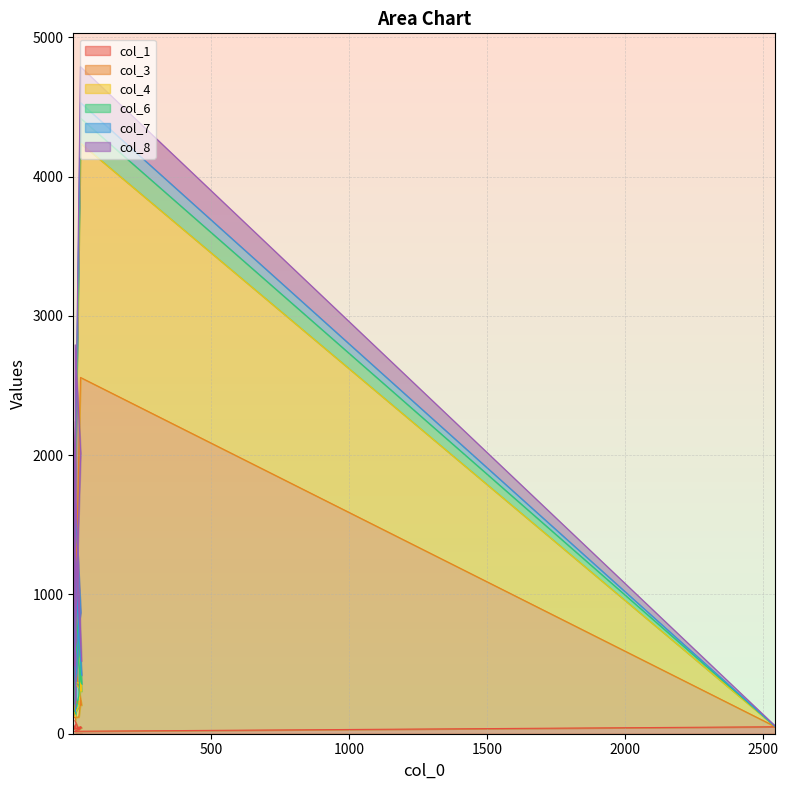

What is the total value across all series at 8?

360